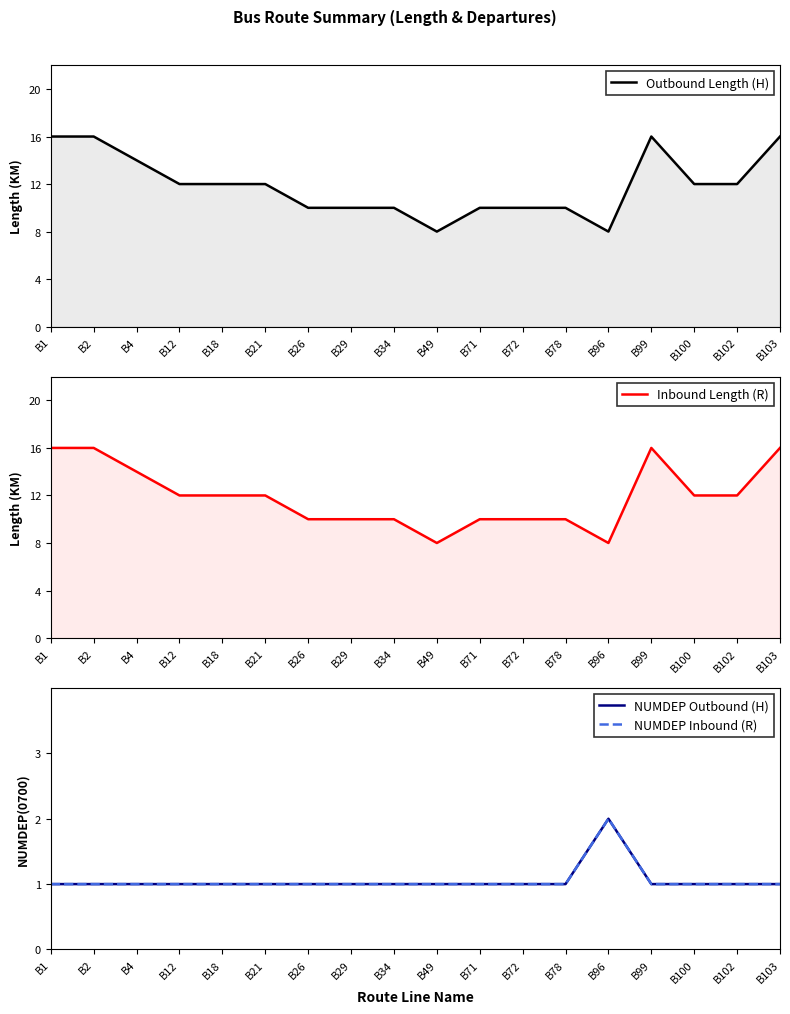

Reading left to right, what are all the values shown in this chart?

Outbound Length (H): 16	16	14	12	12	12	10	10	10	8	10	10	10	8	16	12	12	16
Inbound Length (R): 16	16	14	12	12	12	10	10	10	8	10	10	10	8	16	12	12	16
NUMDEP Outbound (H): 1	1	1	1	1	1	1	1	1	1	1	1	1	2	1	1	1	1
NUMDEP Inbound (R): 1	1	1	1	1	1	1	1	1	1	1	1	1	2	1	1	1	1